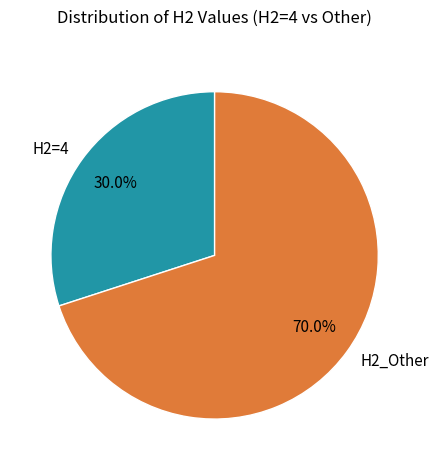

Rank the categories by value from lowest to highest.

H2=4, H2_Other